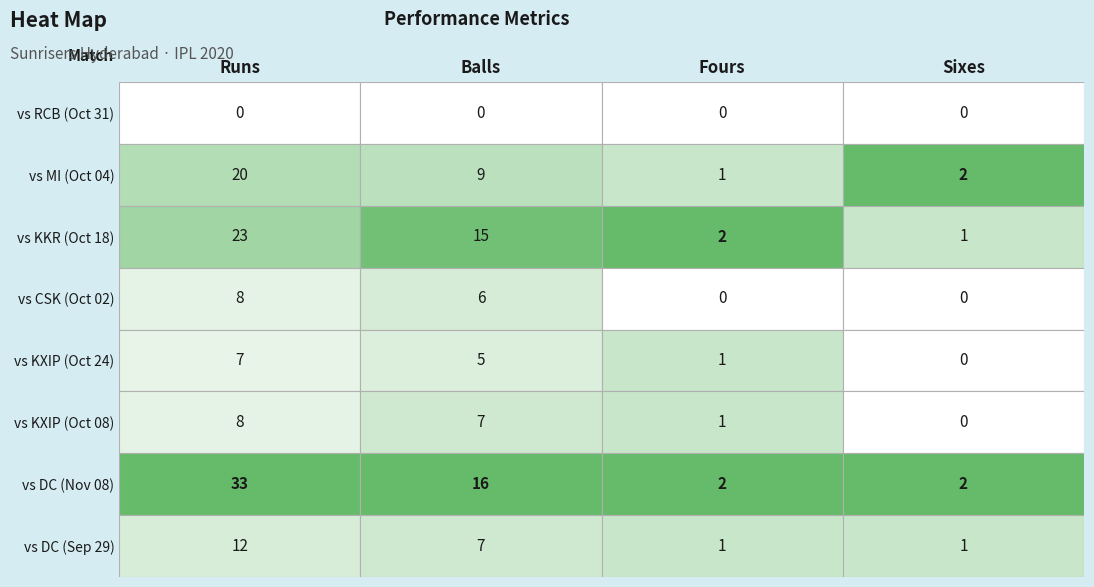

Reading left to right, extract all data points from this chart.

RCB: 0=0	1=0	2=0	3=0
MI: 0=20	1=9	2=1	3=2
KKR: 0=23	1=15	2=2	3=1
CSK: 0=8	1=6	2=0	3=0
KXIP_1: 0=7	1=5	2=1	3=0
KXIP_2: 0=8	1=7	2=1	3=0
DC_1: 0=33	1=16	2=2	3=2
DC_2: 0=12	1=7	2=1	3=1